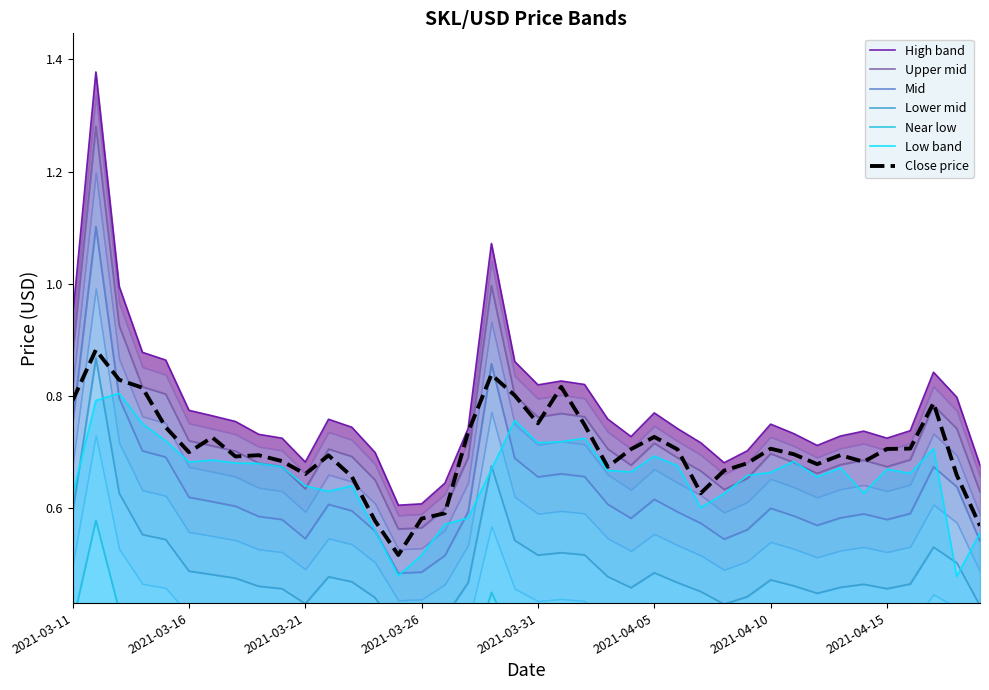

Is the value of Close at 2021-04-10 greater than the value of High at 2021-04-14?

No